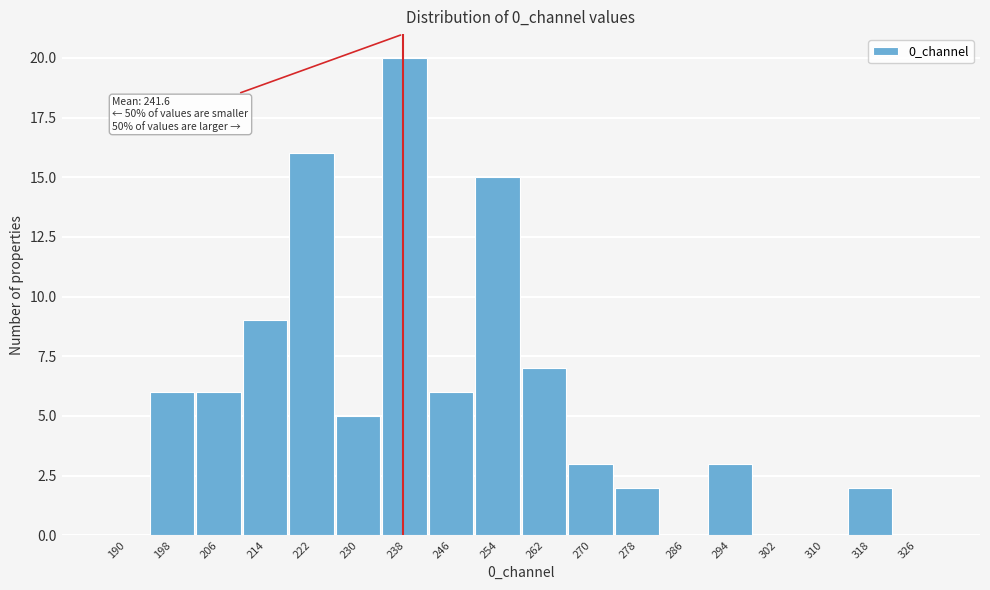

Reading left to right, transcribe all the data shown in this chart.

190=0	198=6	206=6	214=9	222=16	230=5	238=20	246=6	254=15	262=7	270=3	278=2	286=0	294=3	302=0	310=0	318=2	326=0